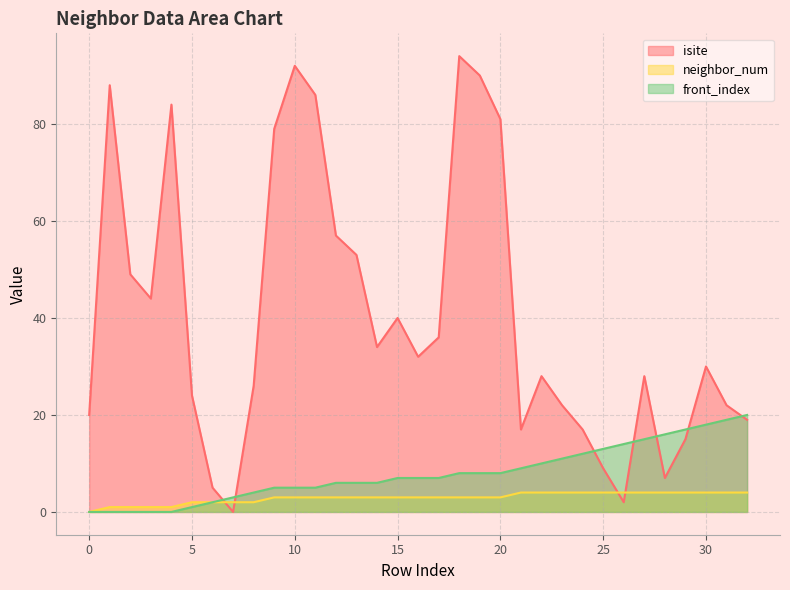

How many positive values does the neighbor_num series have?

32